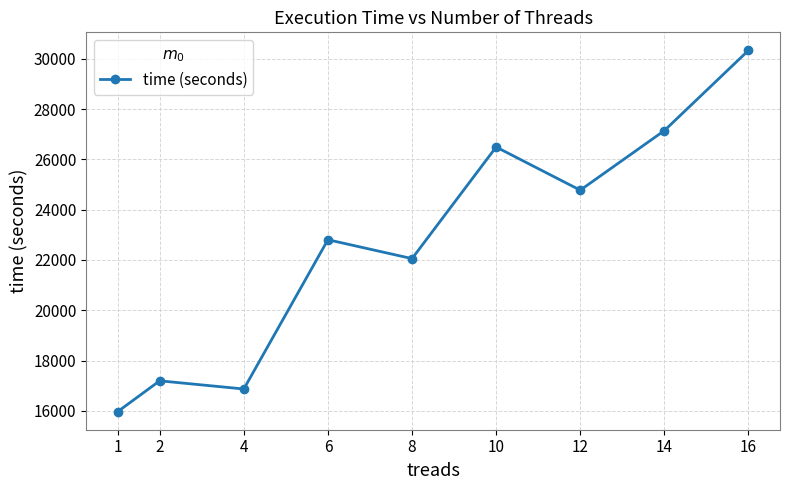

At which category does the chart reach its peak across all series?

16